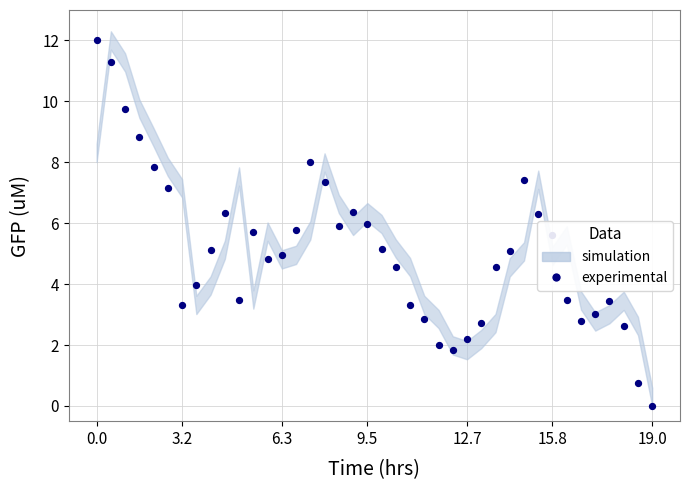

What is the change in value from 22 to 33?

+0.1